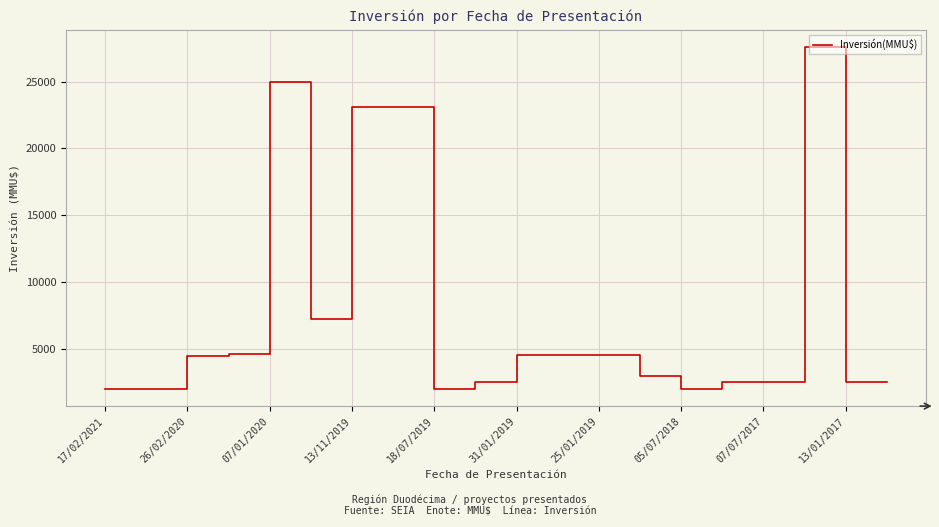

What is the smallest value displayed?

2000